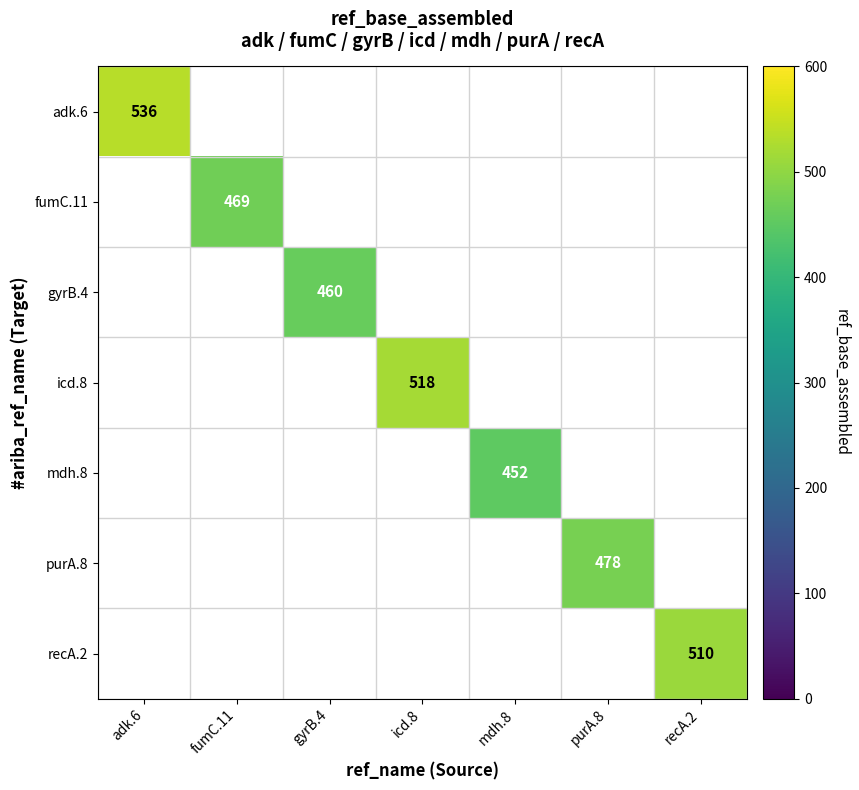

How many categories are shown in the chart?

7